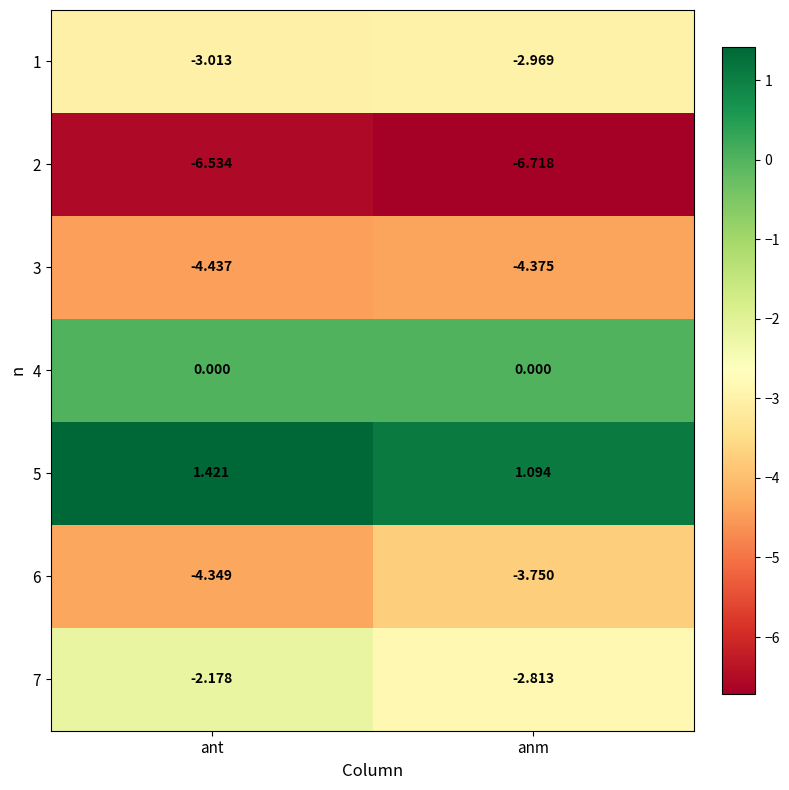

Which category has the lowest value in the 2 series?

anm